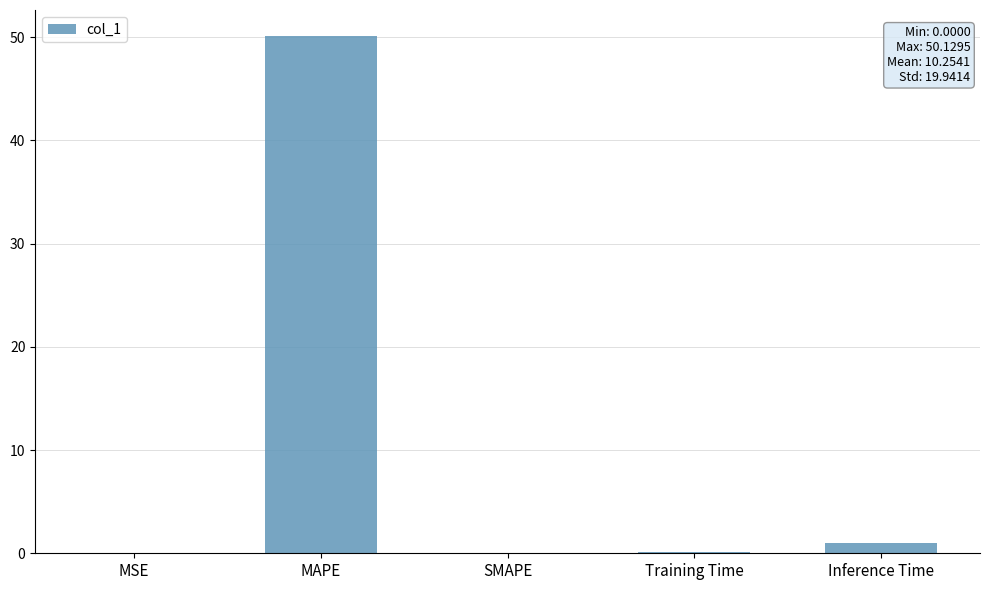

What value does the data have at MAPE?

50.1